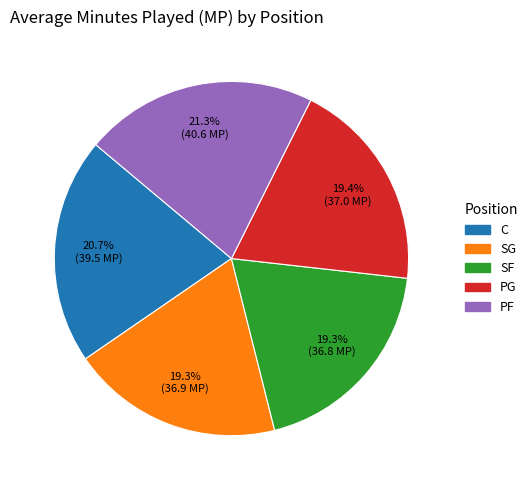

What percentage is the PF slice, to the nearest percent?

21%